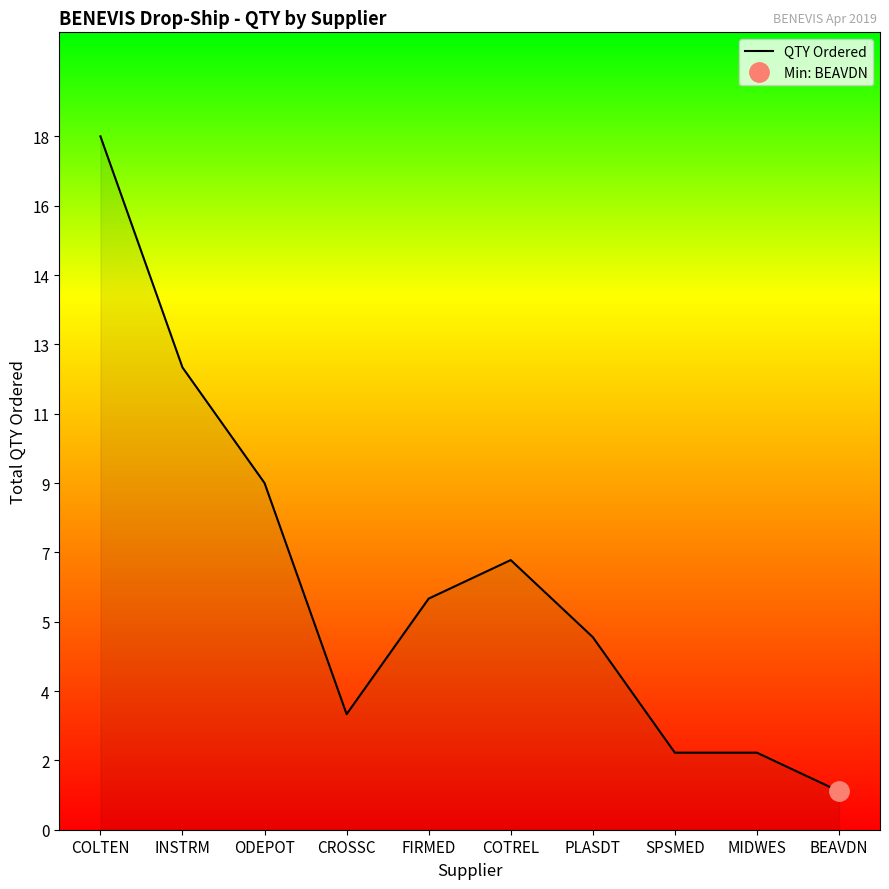

What is the sum of the values at CROSSC and FIRMED?

9